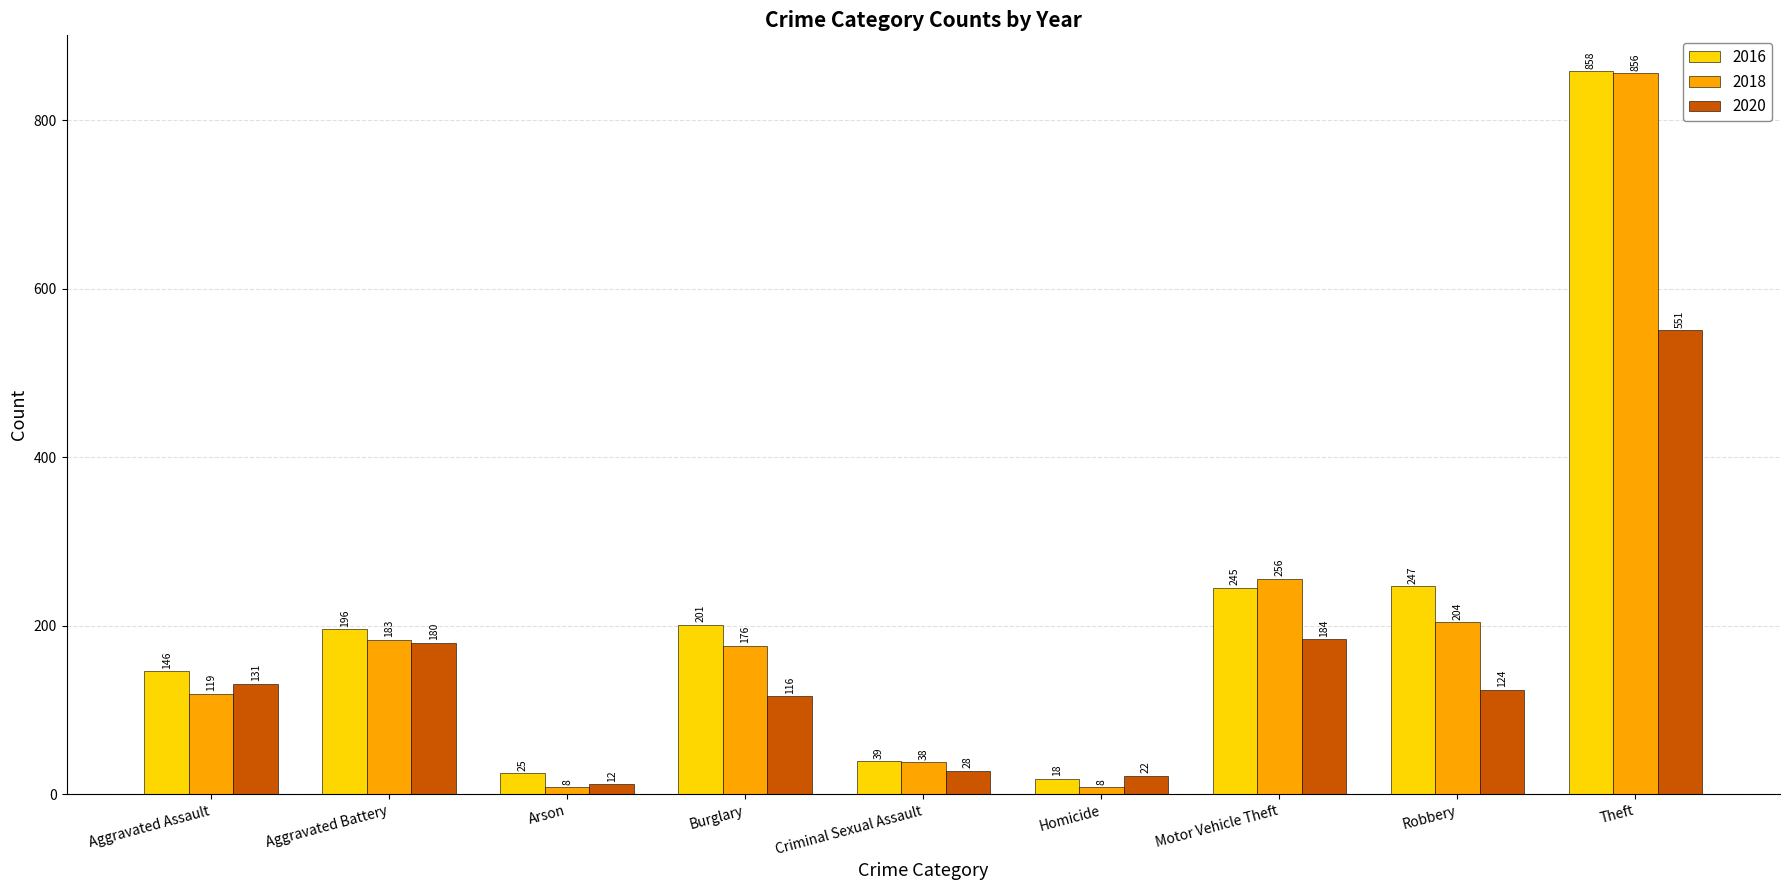

What is the sum of the 2020 values at Aggravated Battery and Burglary?

296